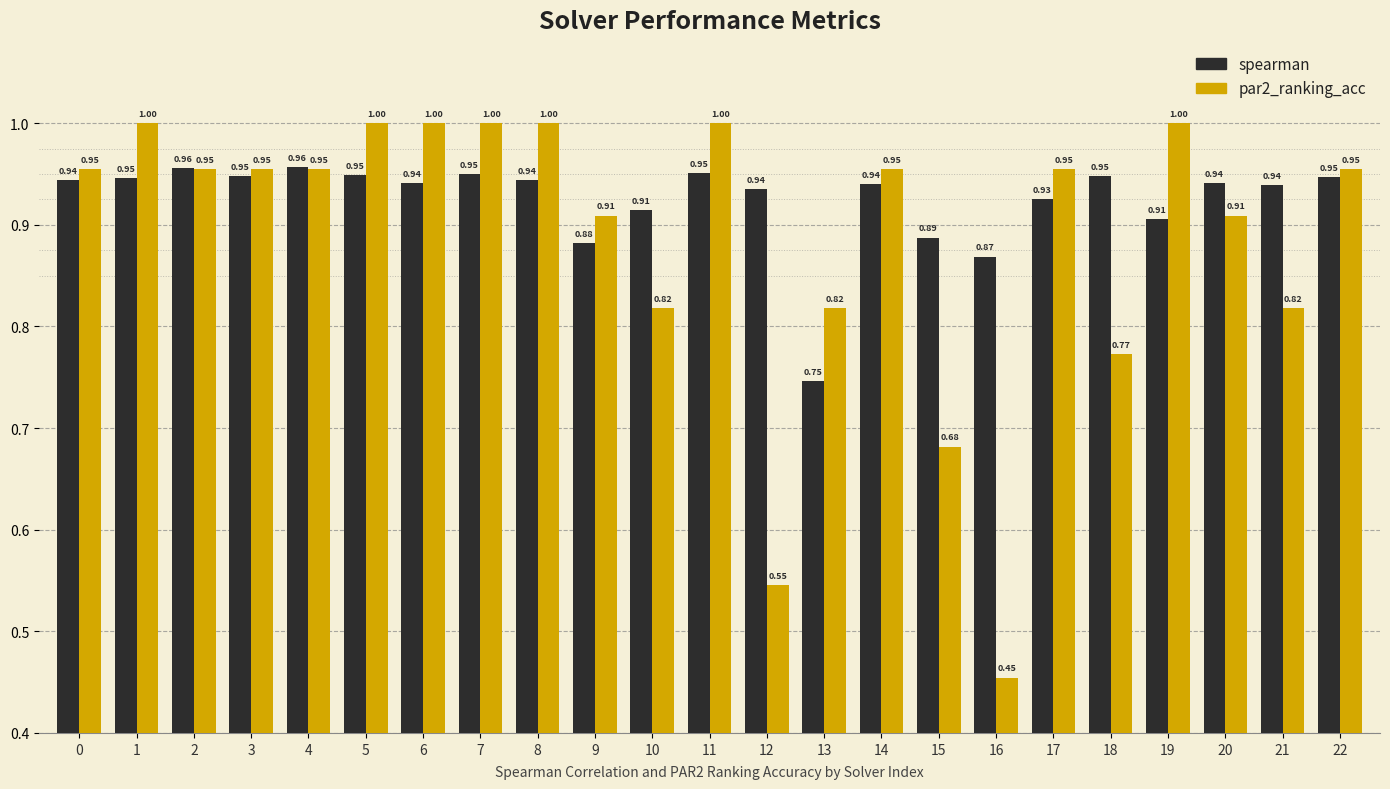

What is the sum of all par2_ranking_acc values?

20.4